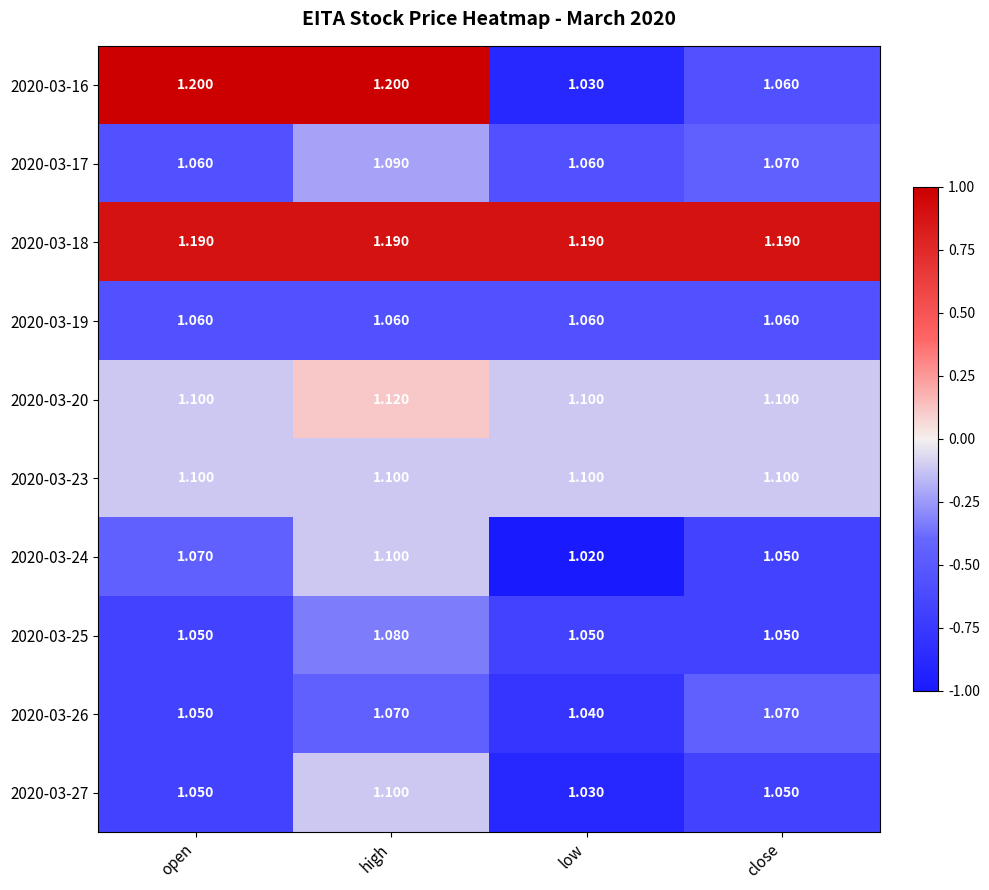

Rank the categories by 2020-03-24 value from highest to lowest.

high, open, close, low